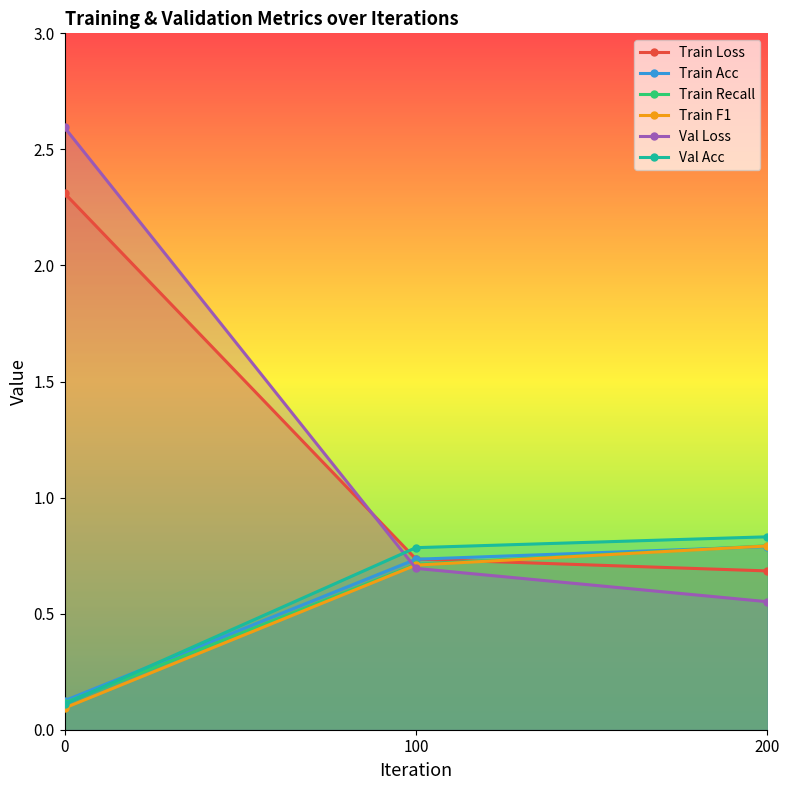

The value of Val Acc at 200 is 1.4. True or false?

False